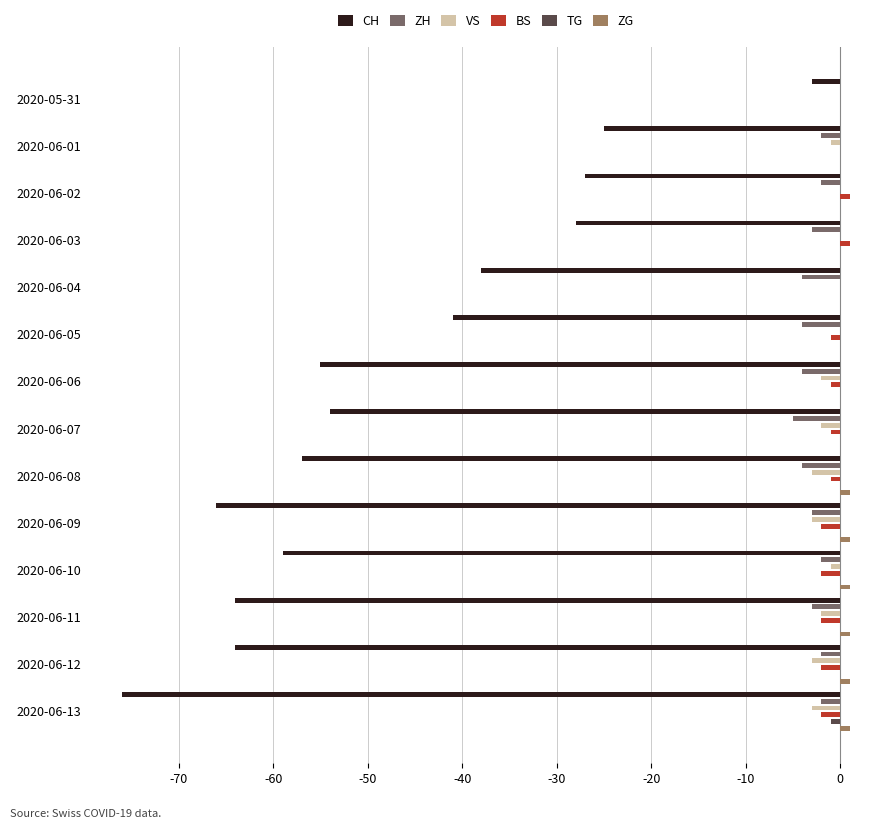

What is the approximate value of BS at 2020-06-08?

-1